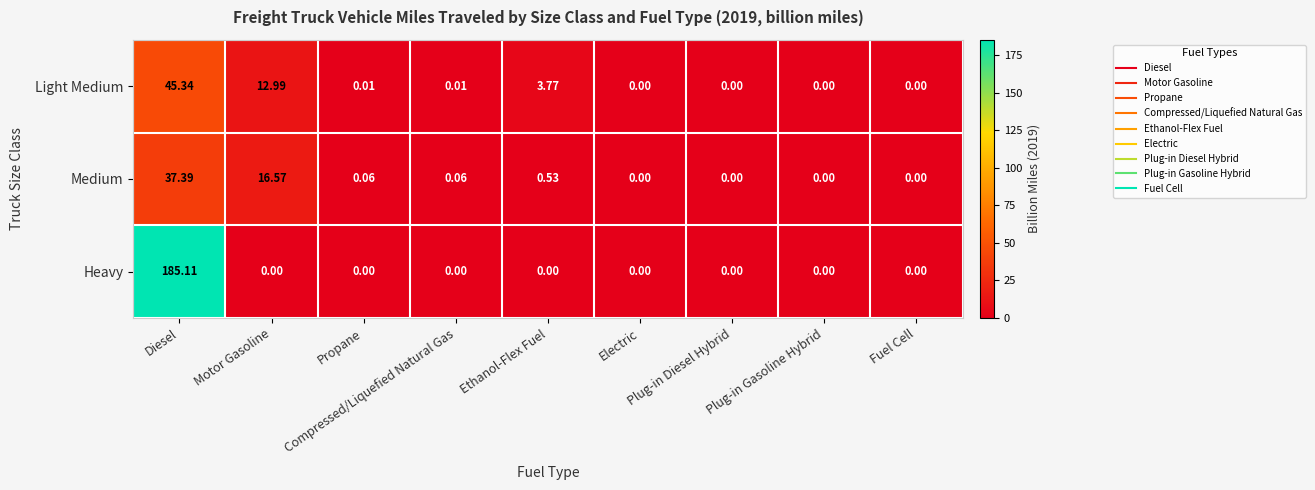

Which series has the largest total across all categories?

Heavy